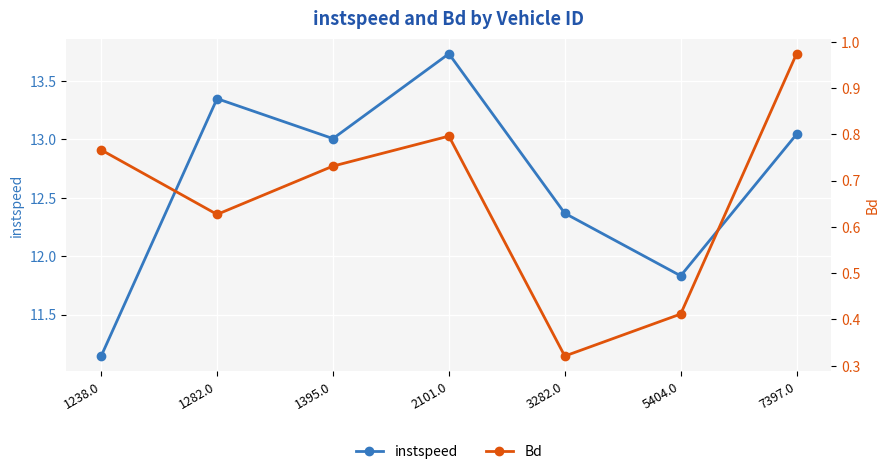

True or false: instspeed and Bd cross at least once.

False